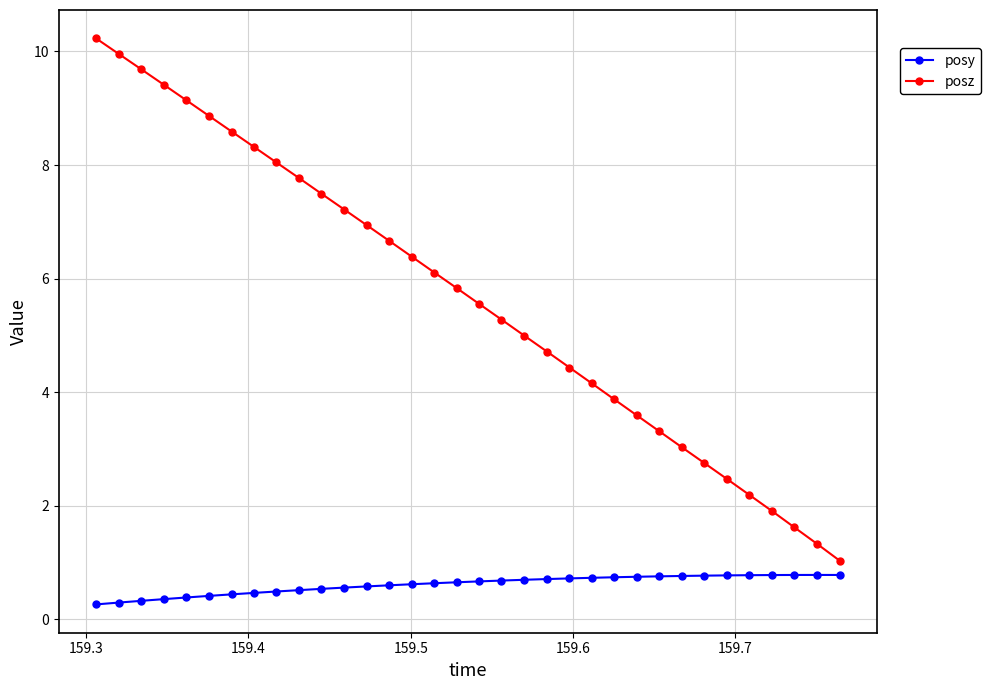

Which series has the widest spread of values?

posz